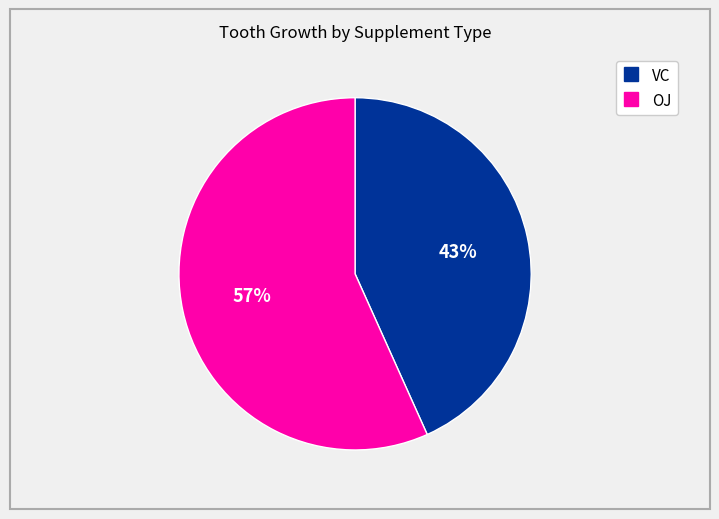

To the nearest percent, what portion does VC represent?

43%